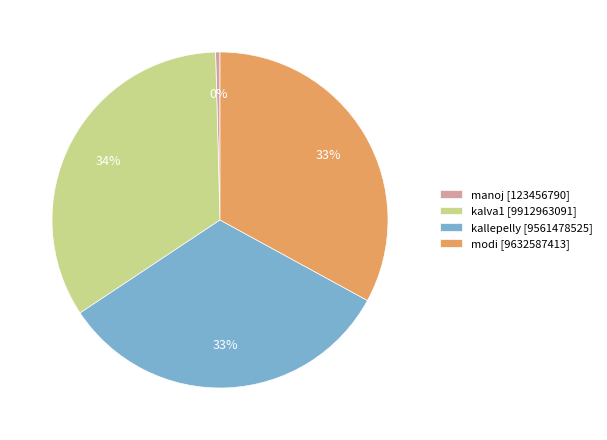

Combined, do manoj [123456790] and kallepelly [9561478525] account for over 50%?

No